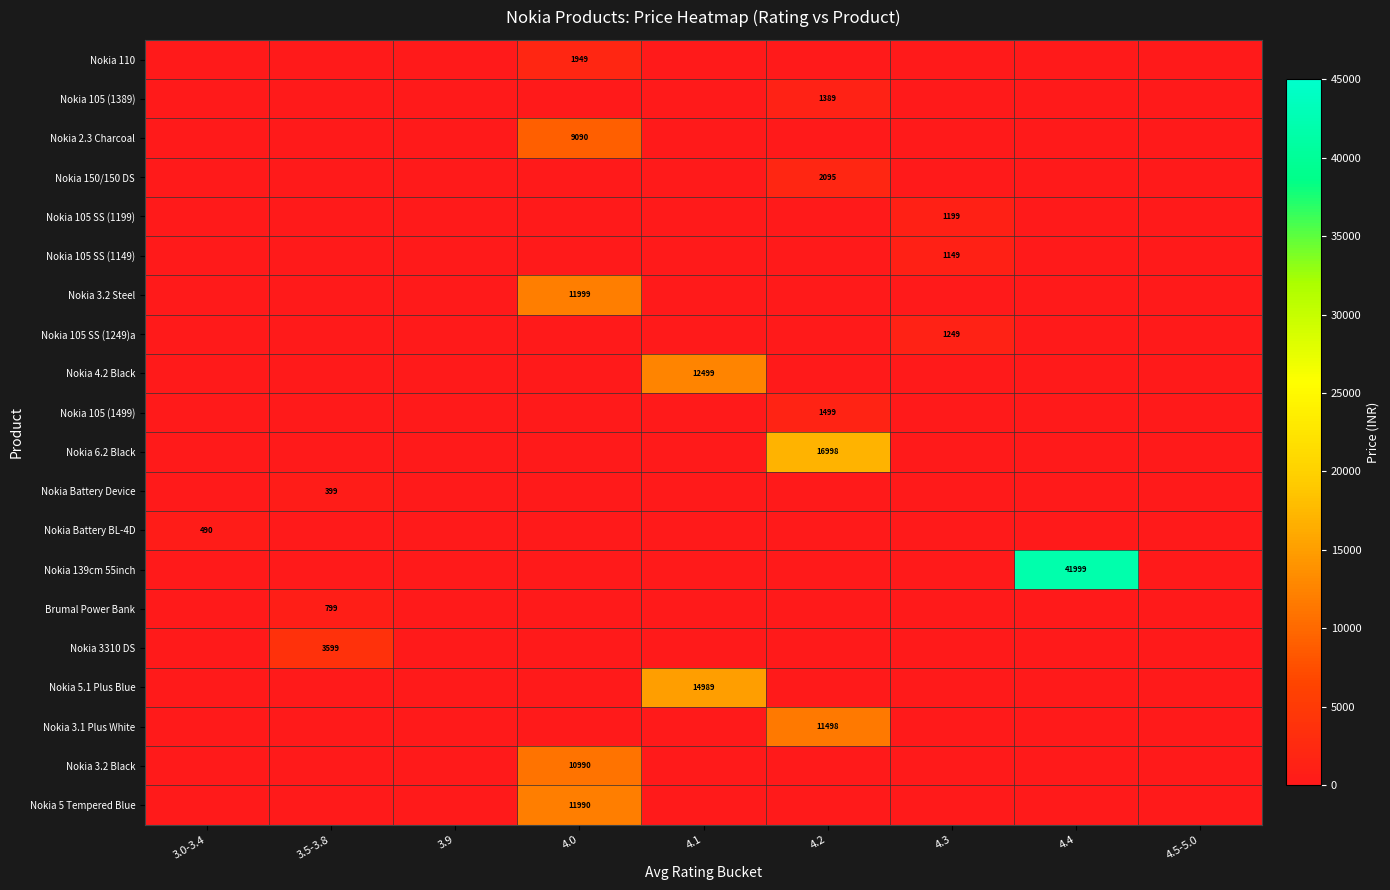

Which has a higher value, 4.3 or 3.0-3.4?

4.3